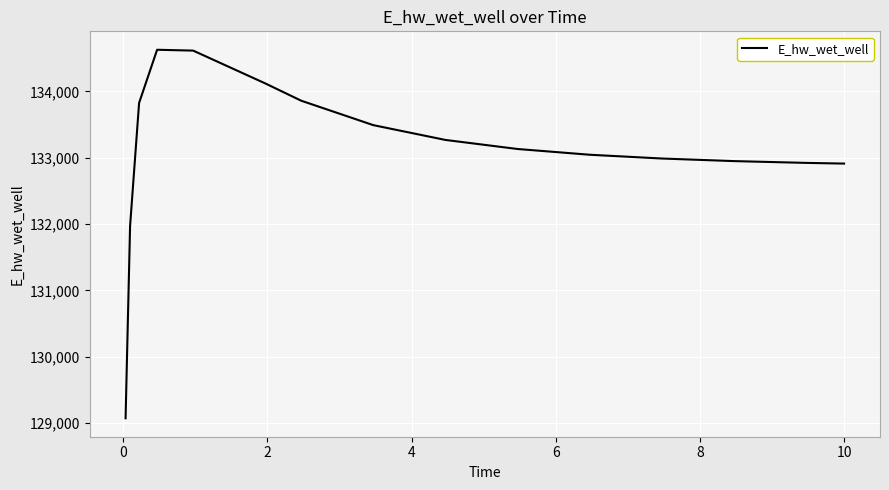

What is the greatest value displayed?

134628.1